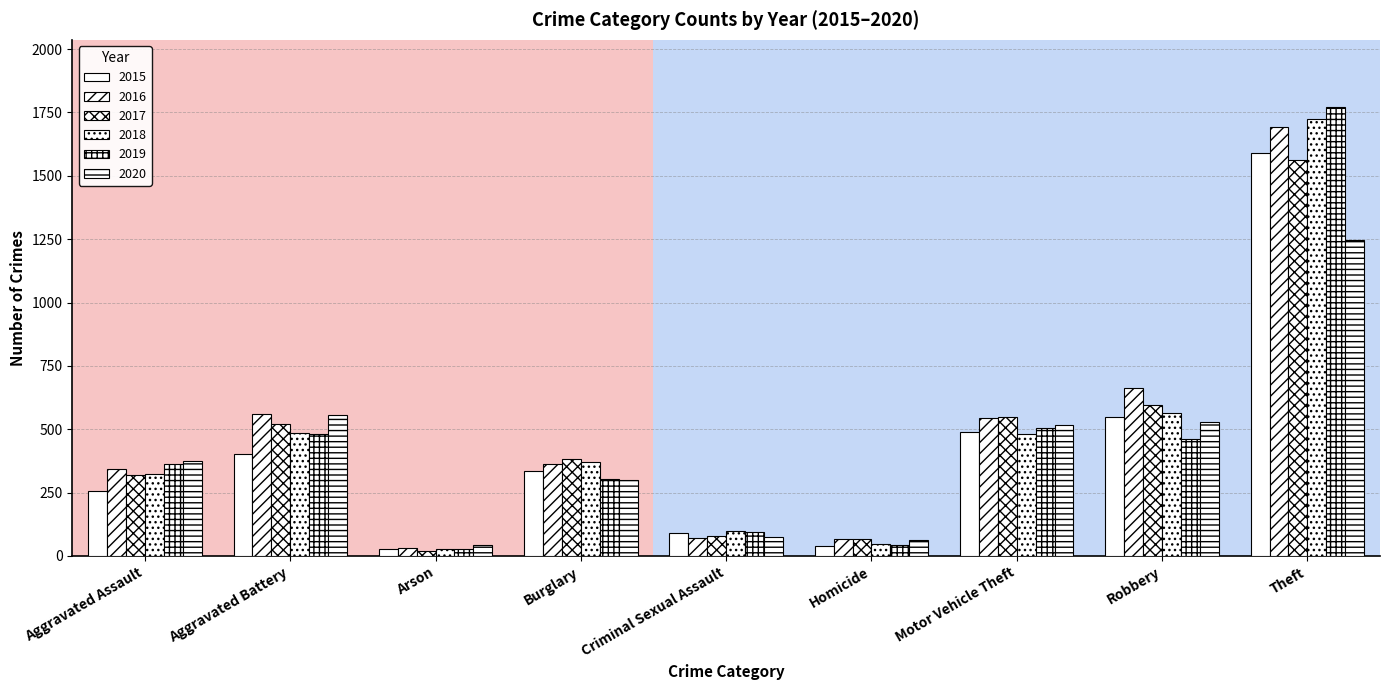

How many data points does each series have?

9